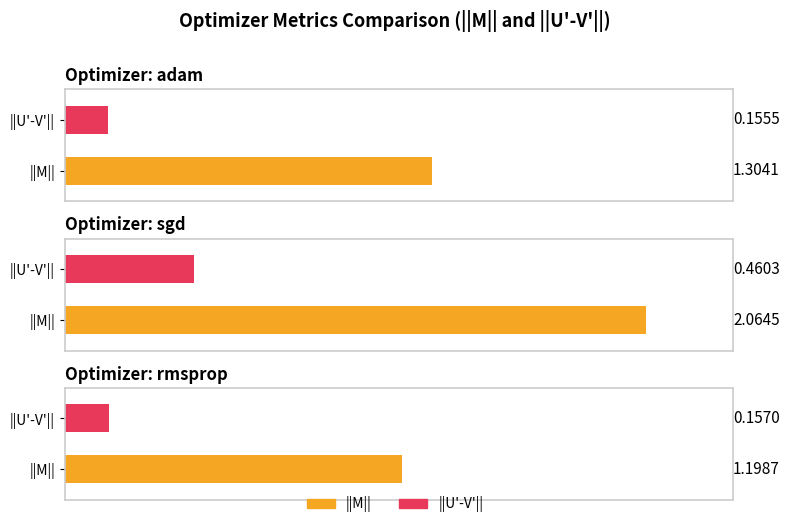

What is the highest value of the ||U'-V'|| series?

0.5